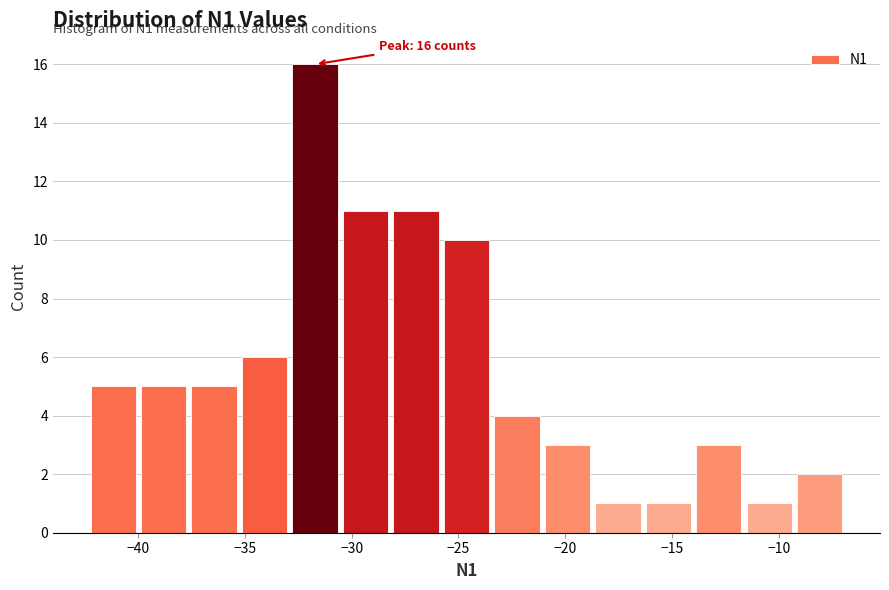

Which range on the x-axis has the tallest bar?

-33.0 to -30.5